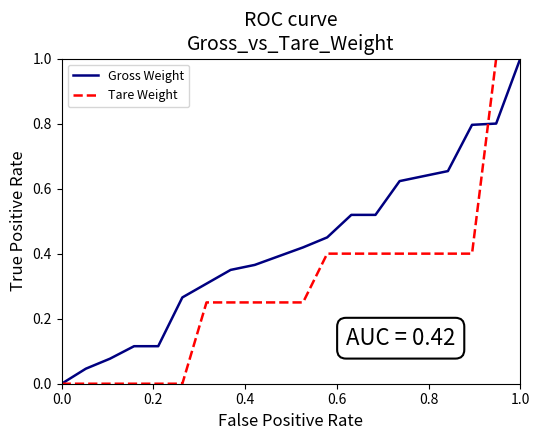

What is the maximum value shown in the chart?

1.0